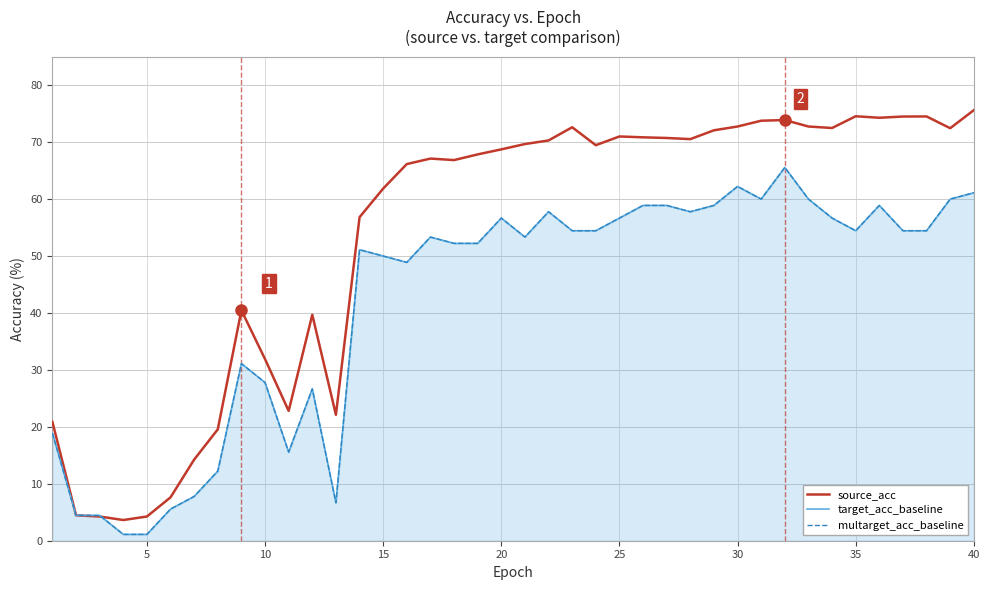

True or false: target_acc_baseline and multarget_acc_baseline intersect in this chart.

False